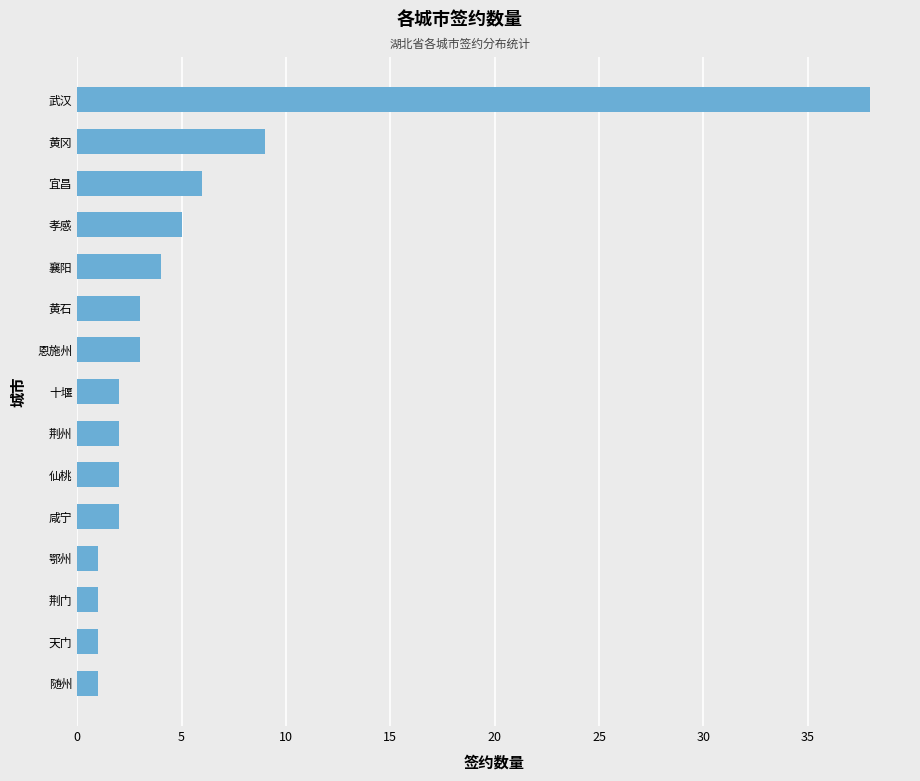

What is the difference between the maximum and minimum values?

37